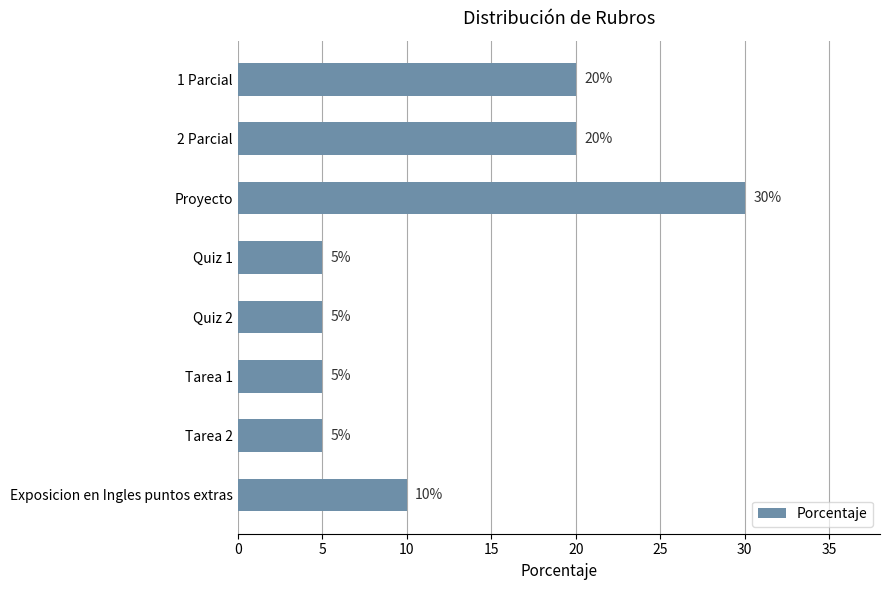

What position from the top is 1 Parcial?

1